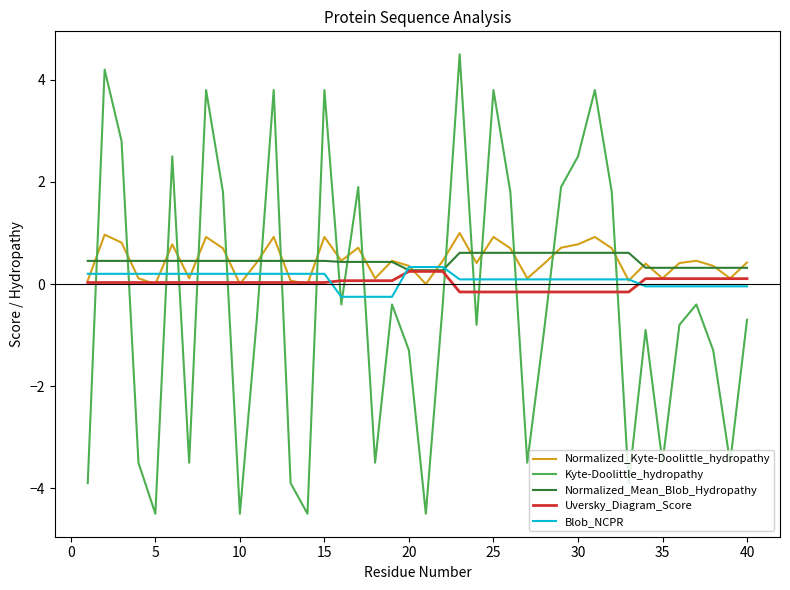

What is the maximum value shown in the chart?

4.5